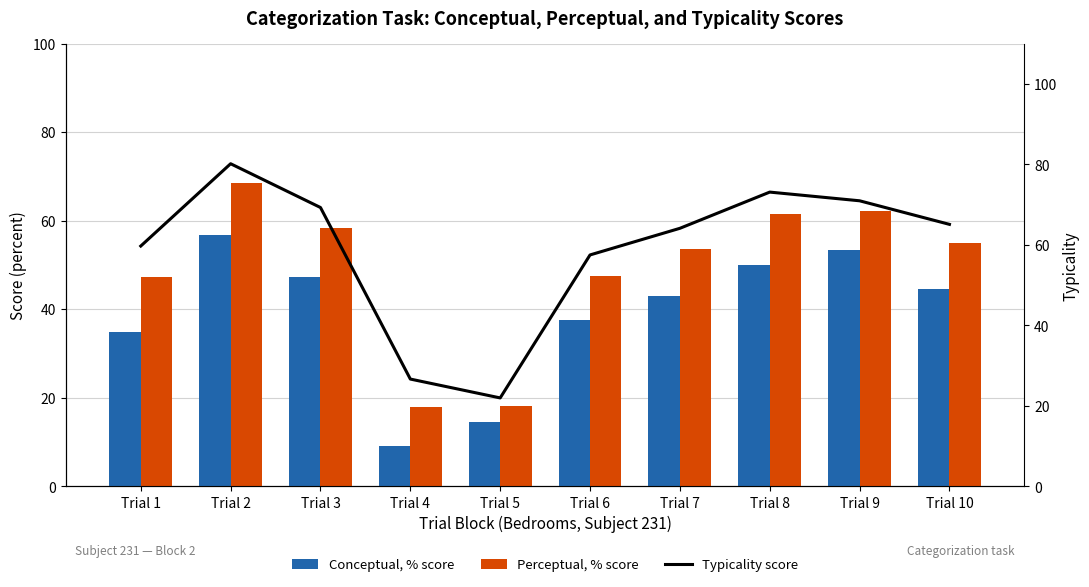

At Trial 1, list the series in order from largest to smallest.

Typicality score, Perceptual, % score, Conceptual, % score